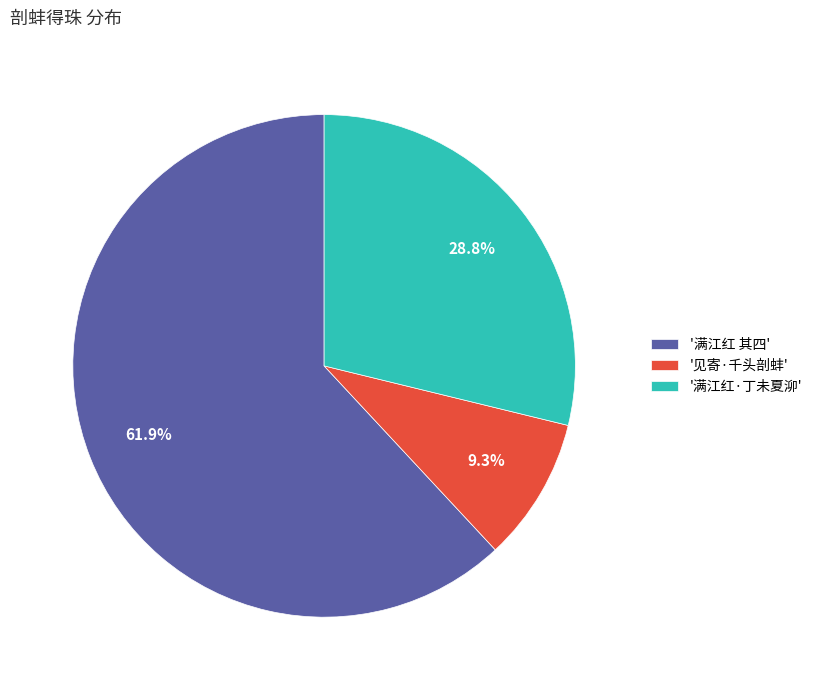

Which category has the biggest portion of the pie?

'满江红 其四'